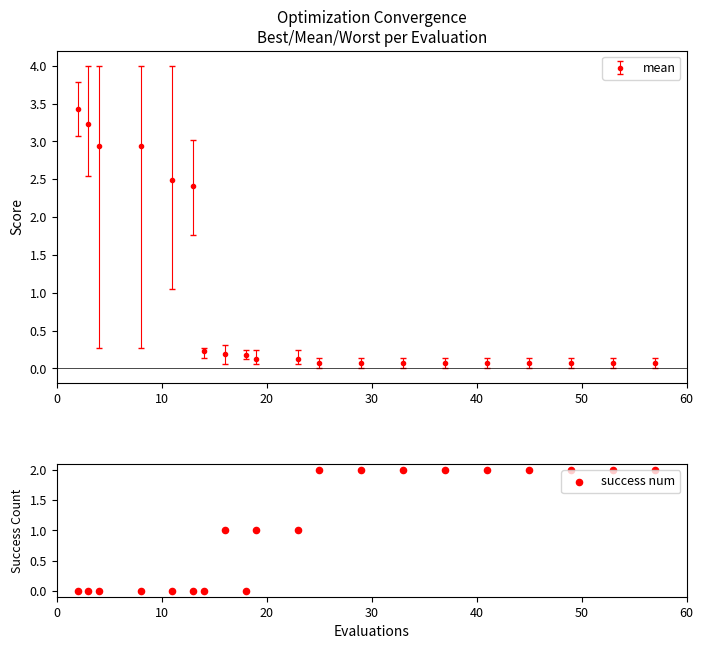

What is the maximum value for mean?

3.4